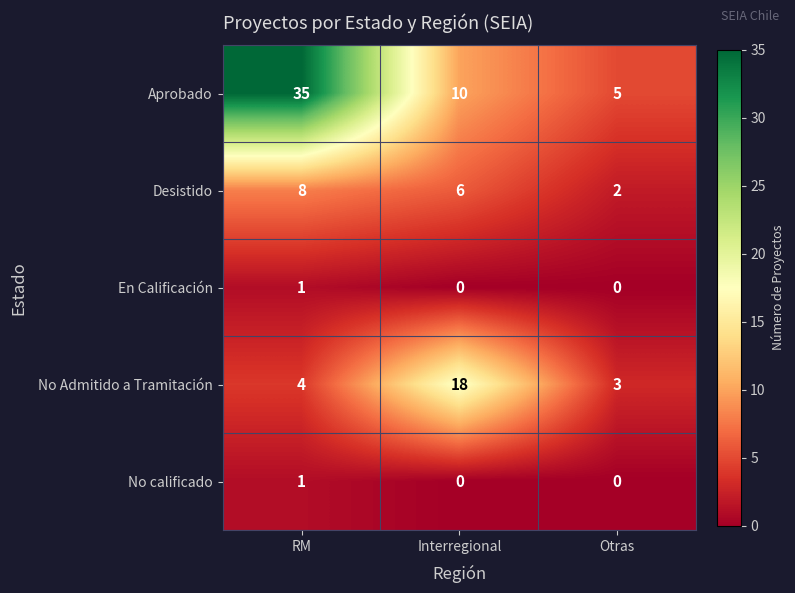

What is the difference between the maximum and minimum values in the Aprobado series?

30